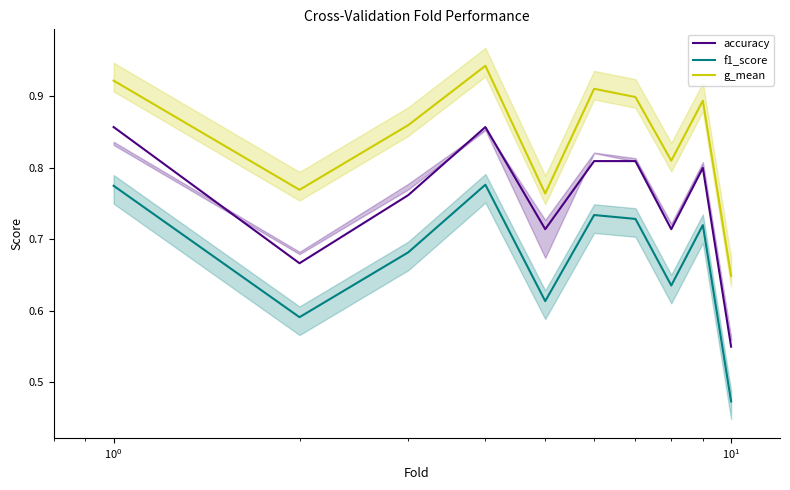

True or false: g_mean and accuracy cross at least once.

False